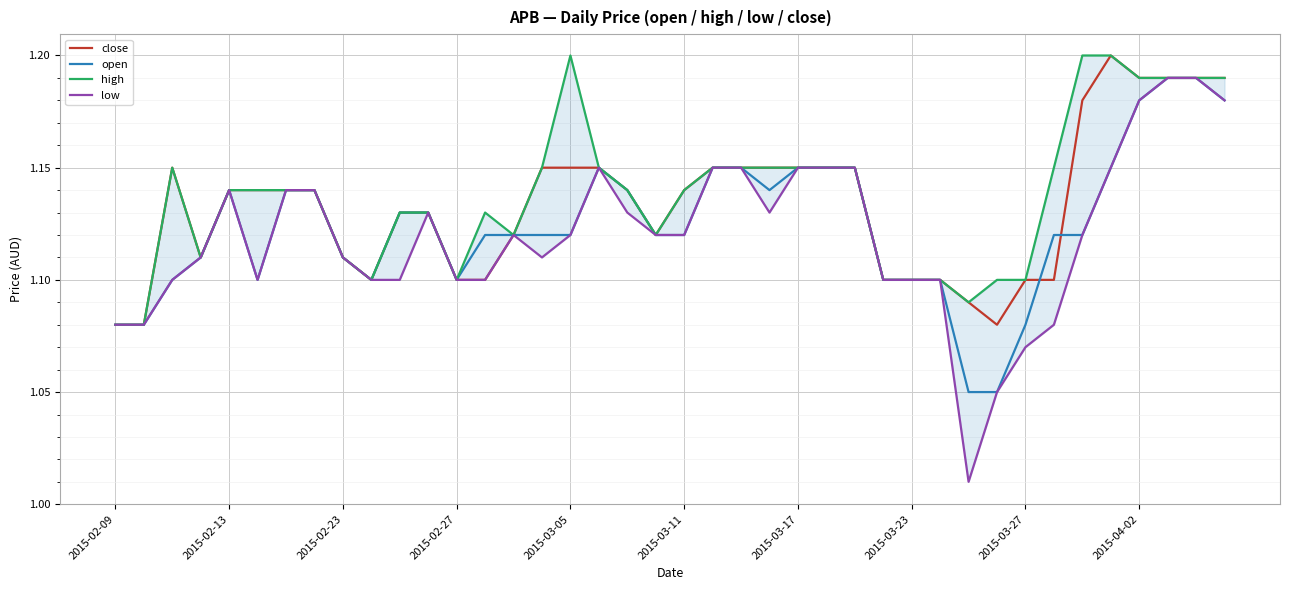

What are all the series names shown in the legend?

close, open, high, low